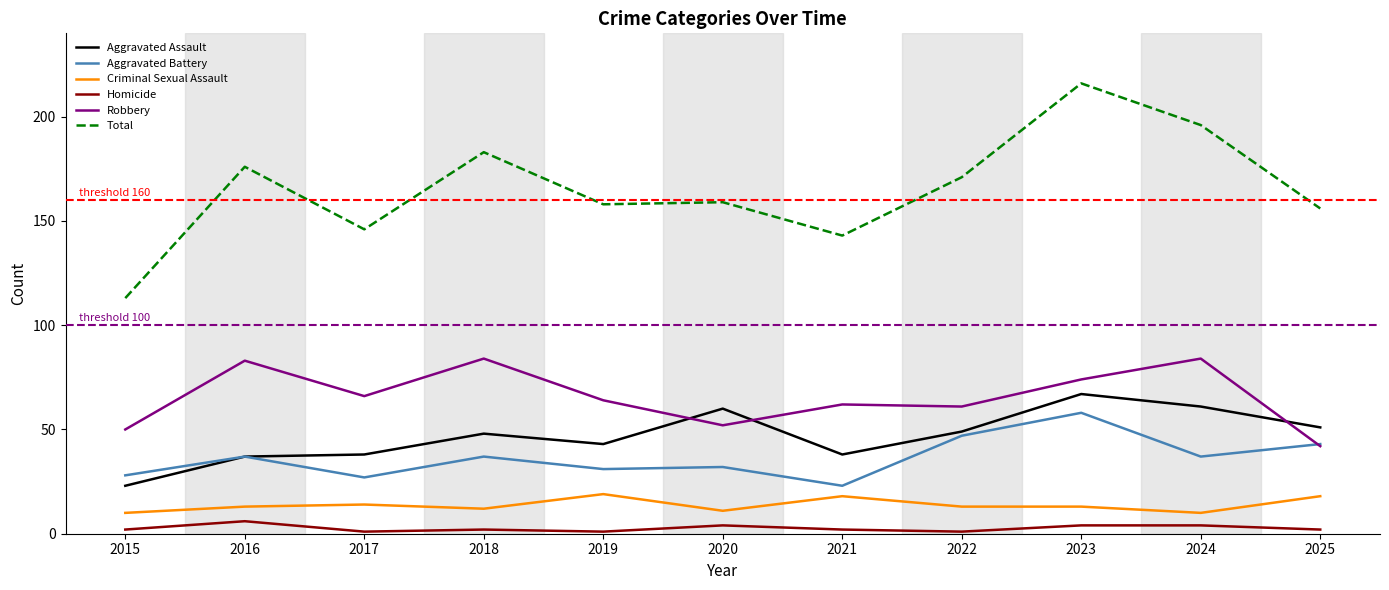

True or false: Robbery has more than 2 points higher than both neighbors.

True